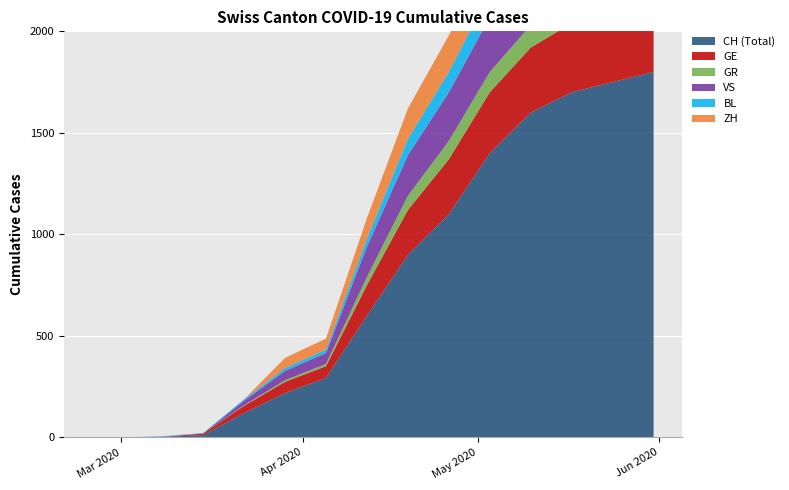

What is the average value of the CH series?

766